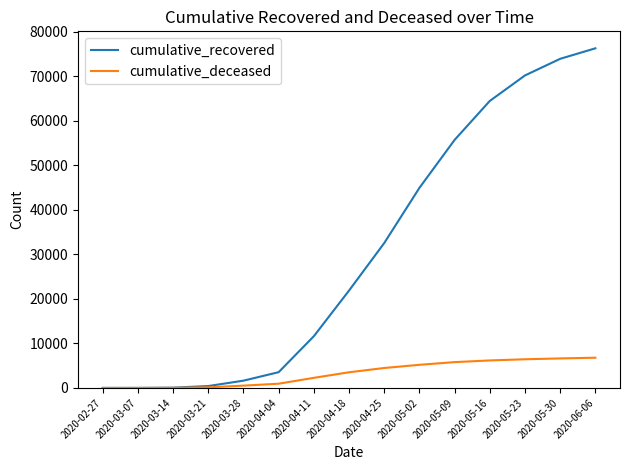

Which category has the highest value across all series?

2020-06-06